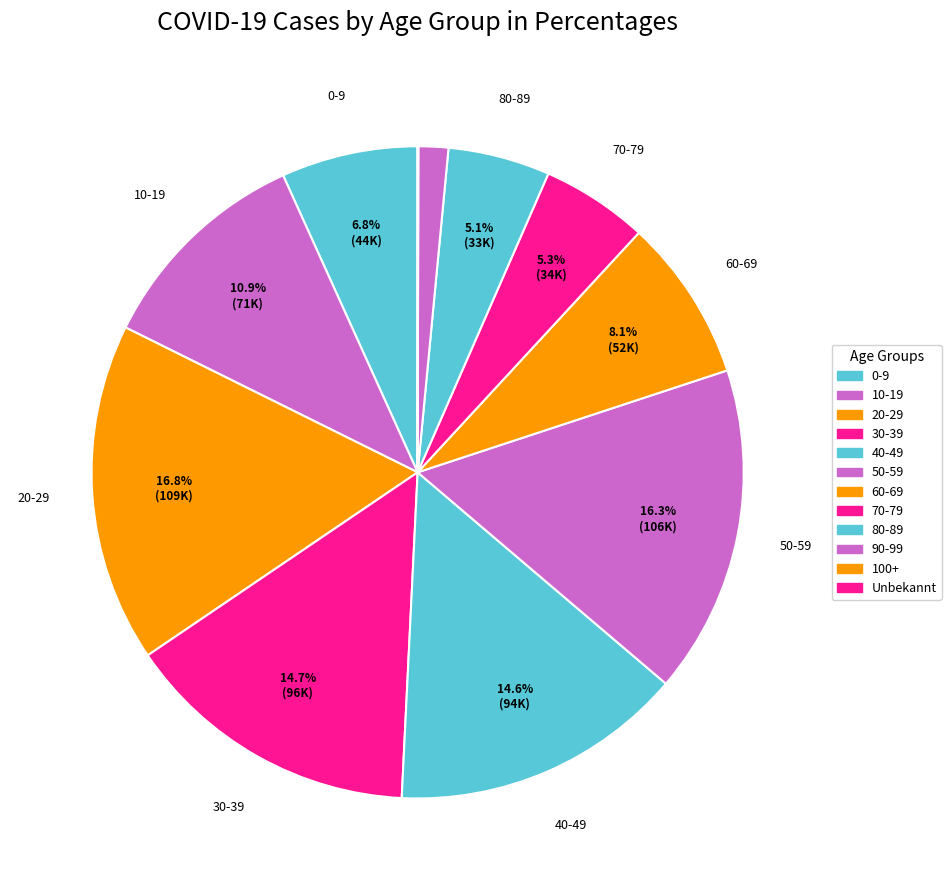

Is there a majority slice in this chart?

No